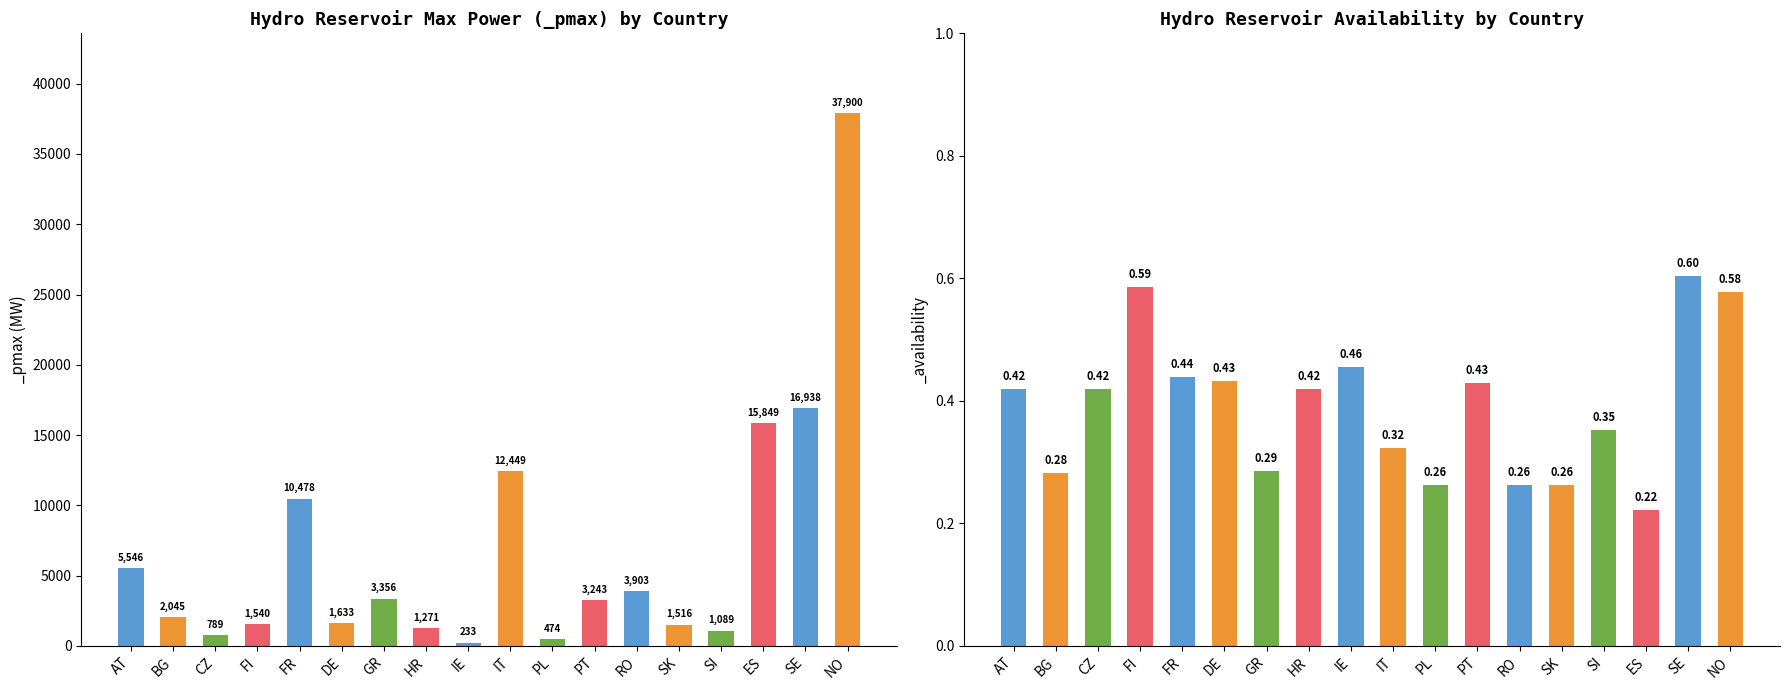

What is the label of the 5th bar from the left?

FR